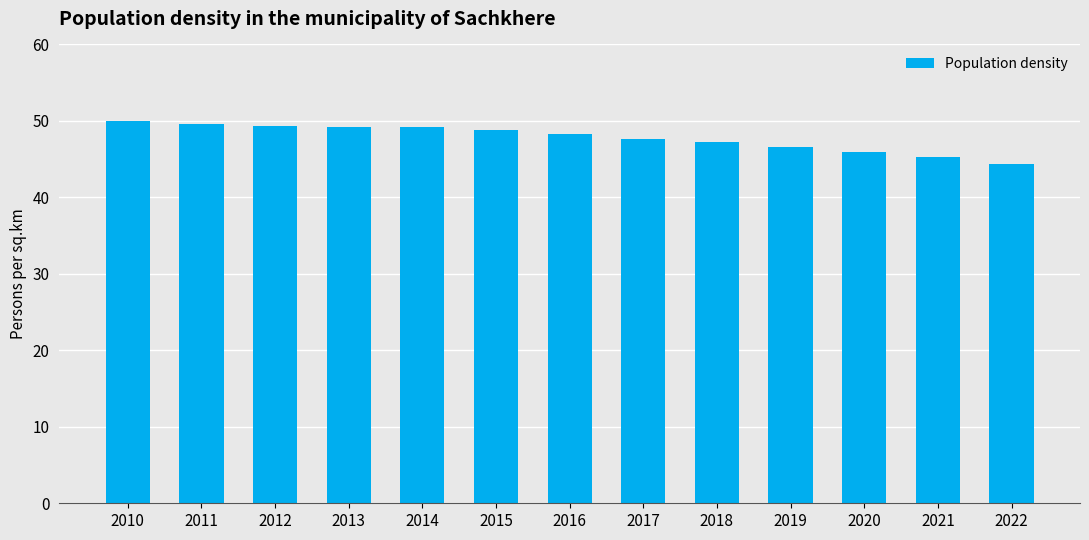

What is the difference between the values at 2010 and 2022?

5.6